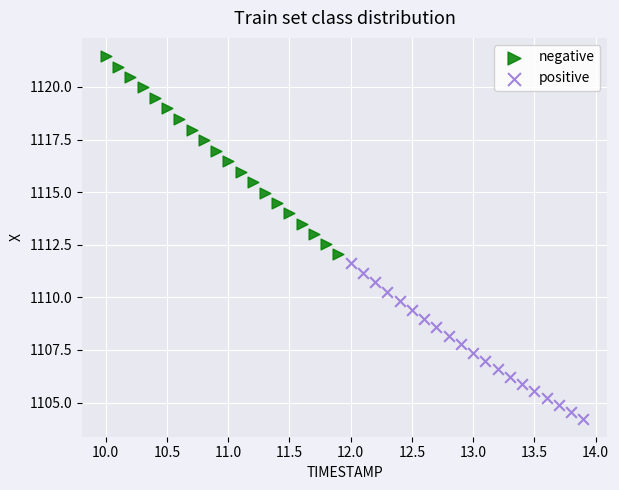

Which series contains the lowest Y value?

positive